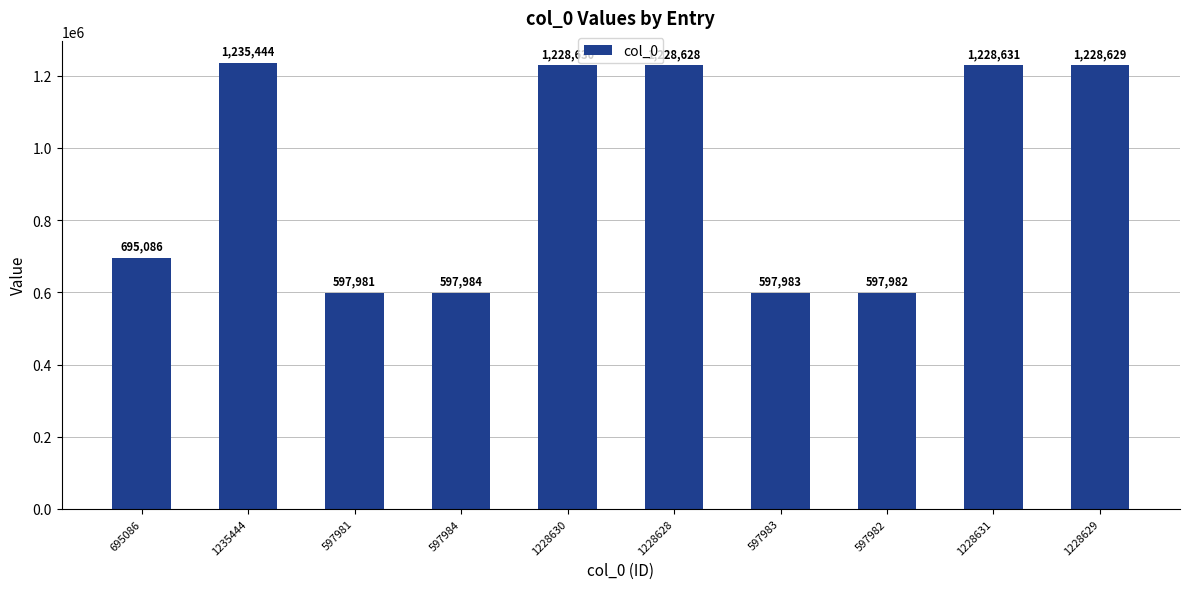

Which label corresponds to the largest value in the chart?

1235444